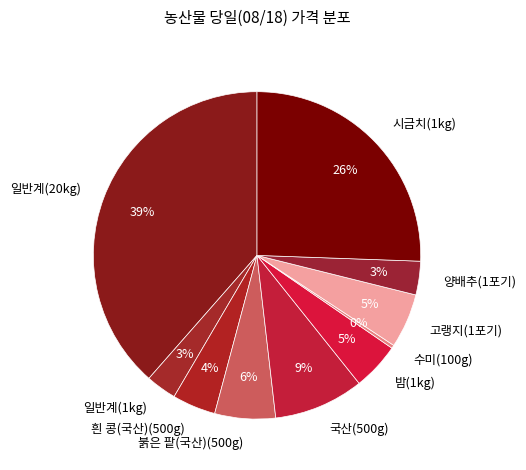

To the nearest percent, what is the combined percentage of 시금치(1kg) and 일반계(1kg)?

29%